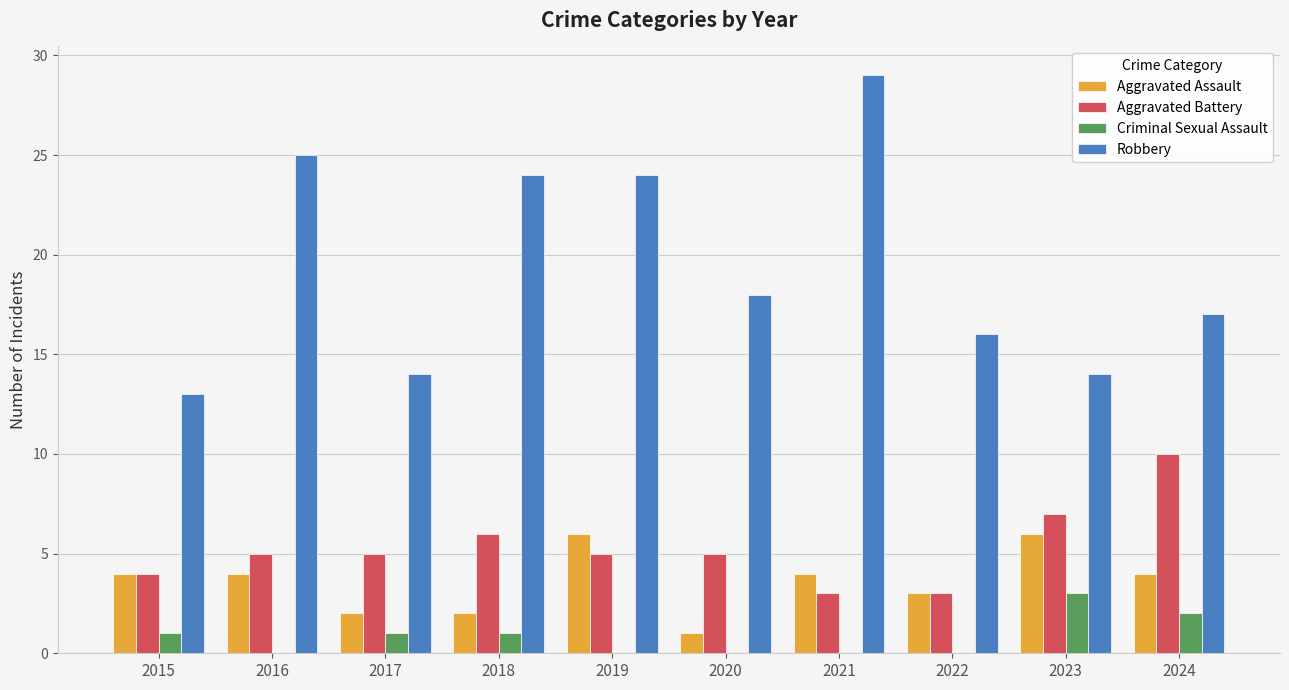

At which category does the chart reach its peak across all series?

2021